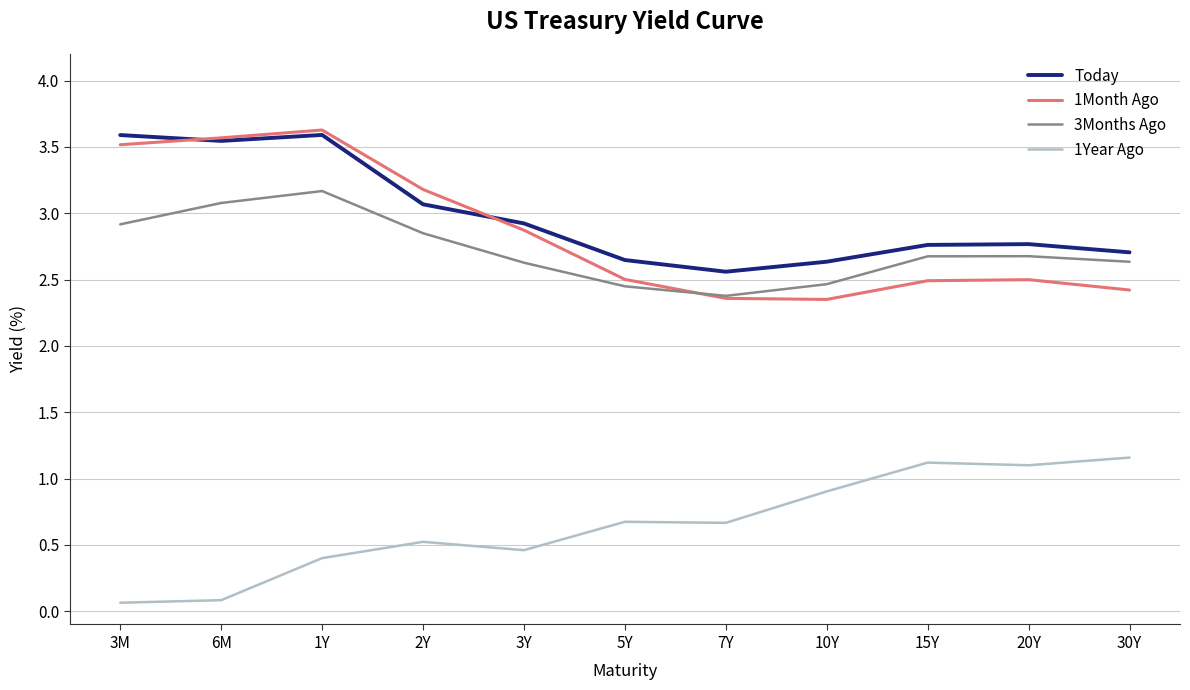

Which series has the widest spread of values?

1Month Ago